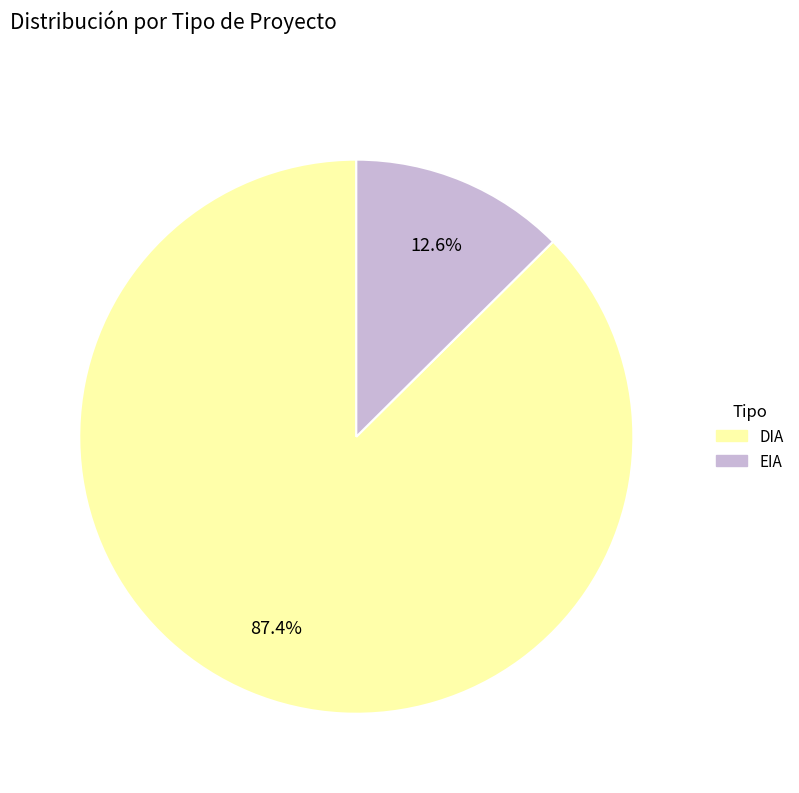

To the nearest percent, what is the combined percentage of DIA and EIA?

100%